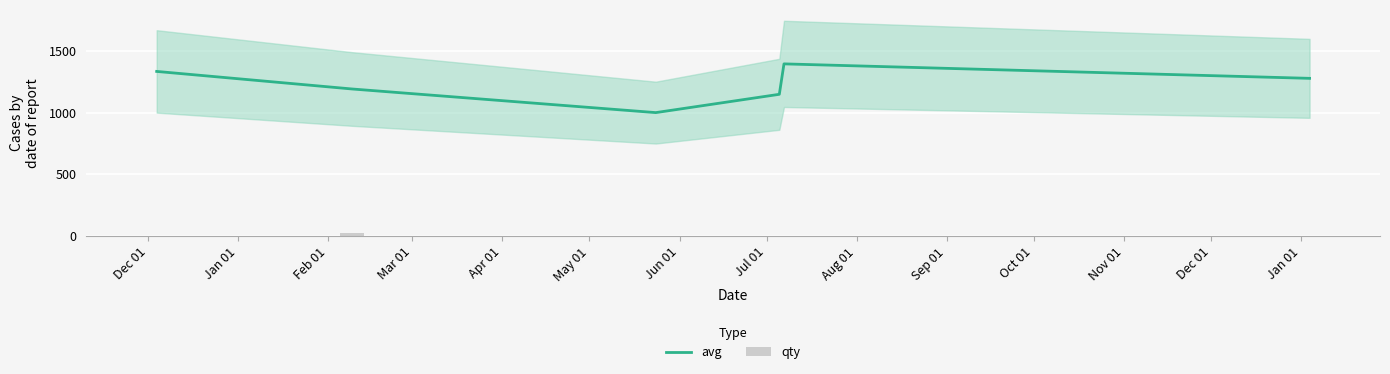

List the series in order of their overall mean, highest first.

avg, qty